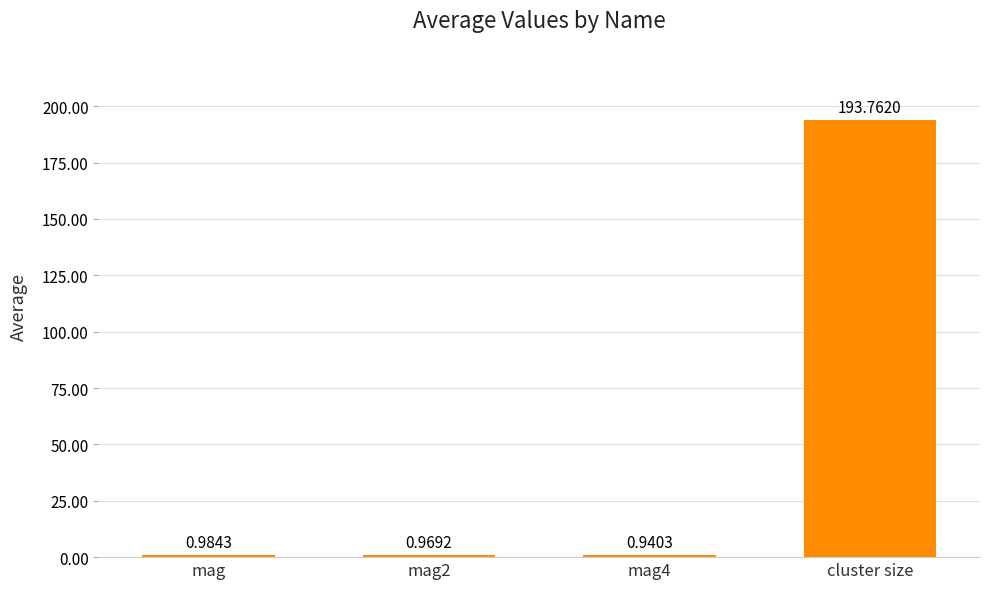

What is the sum of all values?

196.7